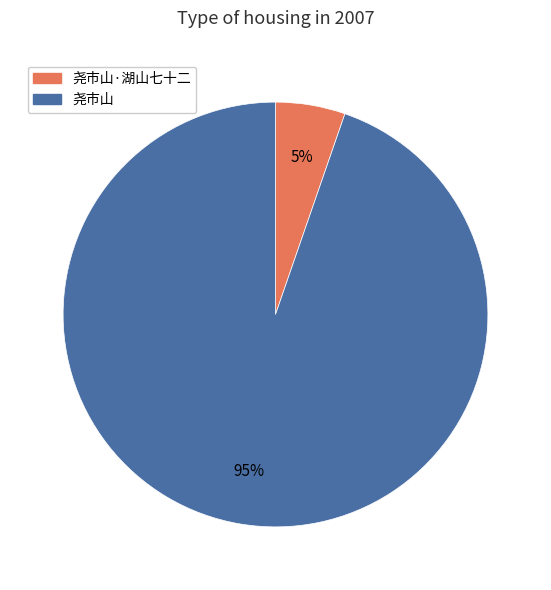

To the nearest percent, what is the average slice percentage?

50%